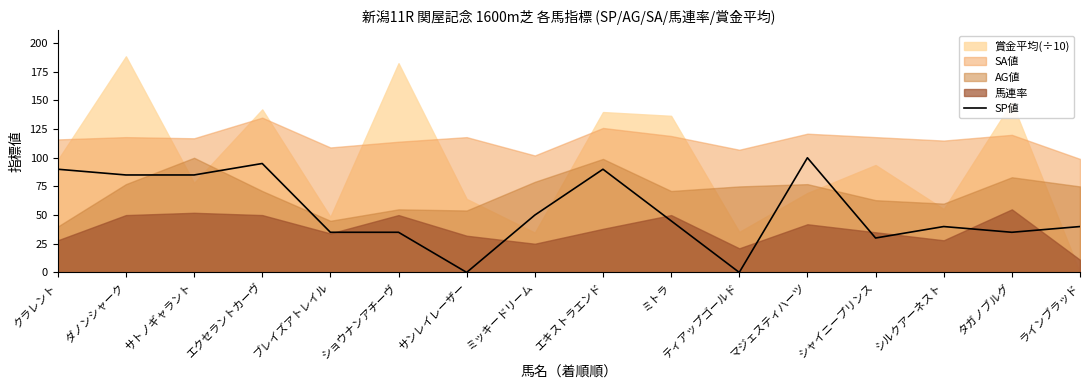

True or false: SP値 has a value of 59 at ショウナンアチーヴ.

False